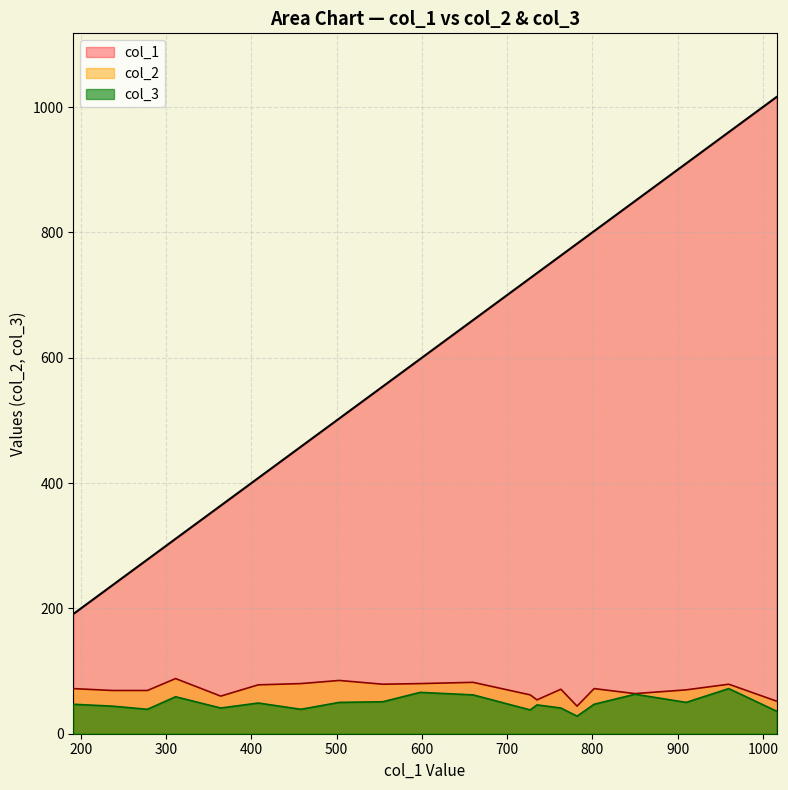

Which series has the largest total across all categories?

col_1